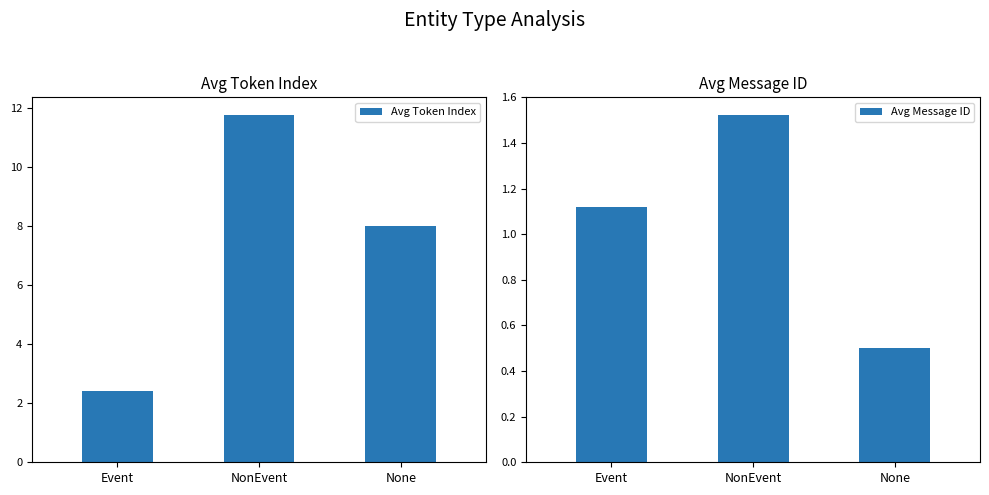

Reading left to right, transcribe all the data shown in this chart.

Avg Token Index: Event=2.4	NonEvent=11.8	None=8.0
Avg Message ID: Event=1.1	NonEvent=1.5	None=0.5